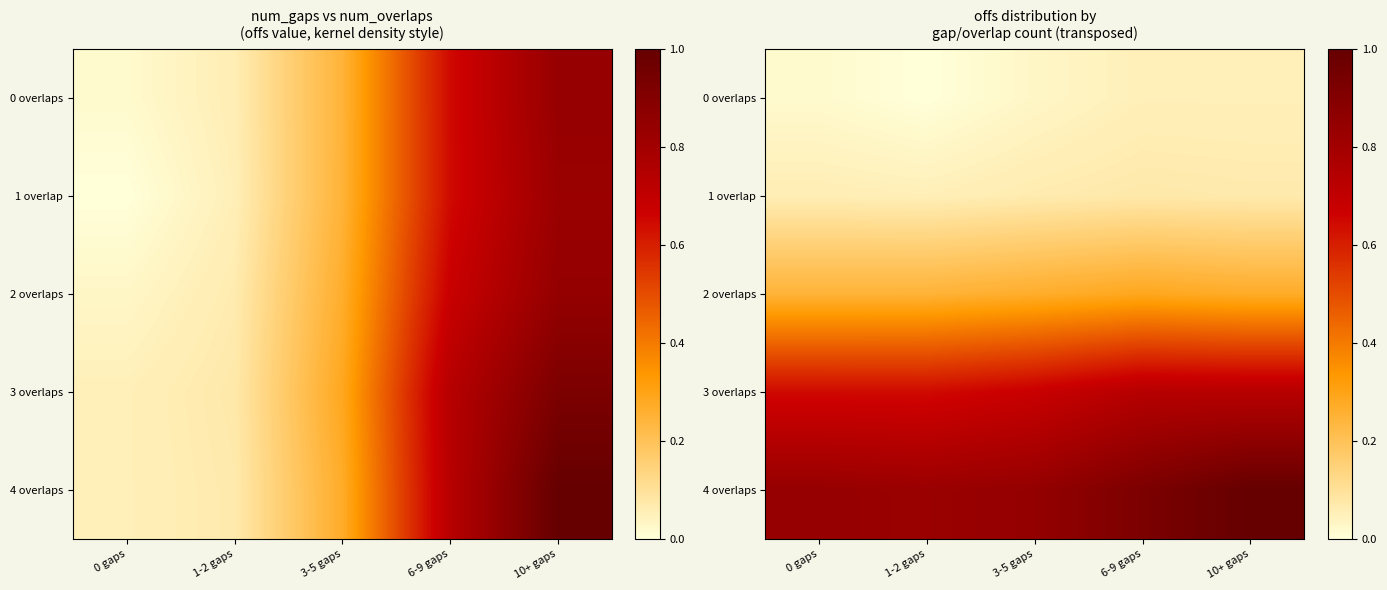

Is it true that 3 overlaps equals 0.7 at 6-9 gaps?

True